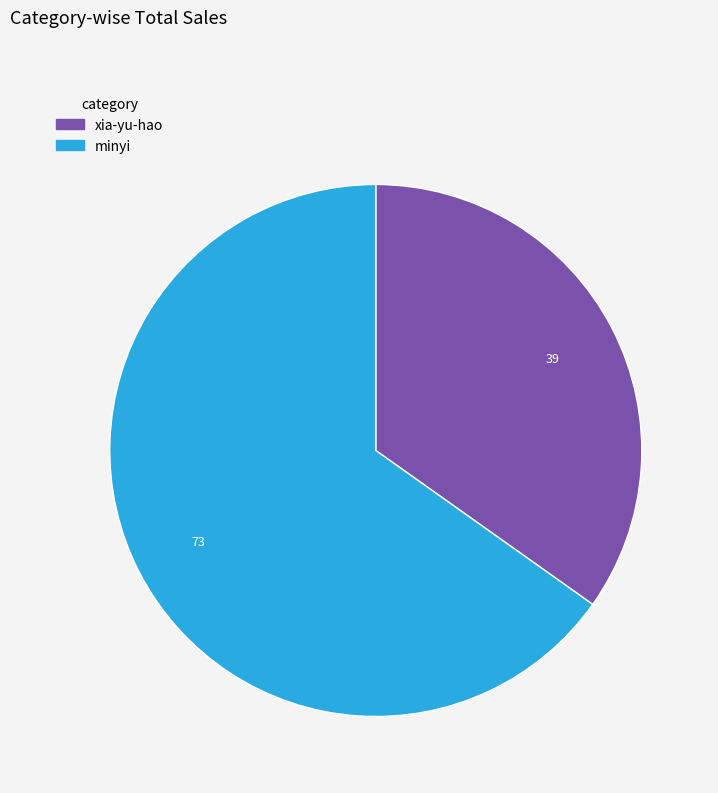

Is xia-yu-hao the majority of the pie?

No